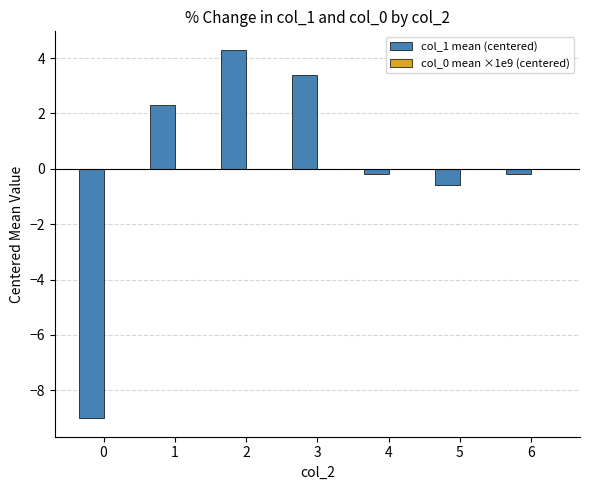

Does the chart contain stacked bars?

No